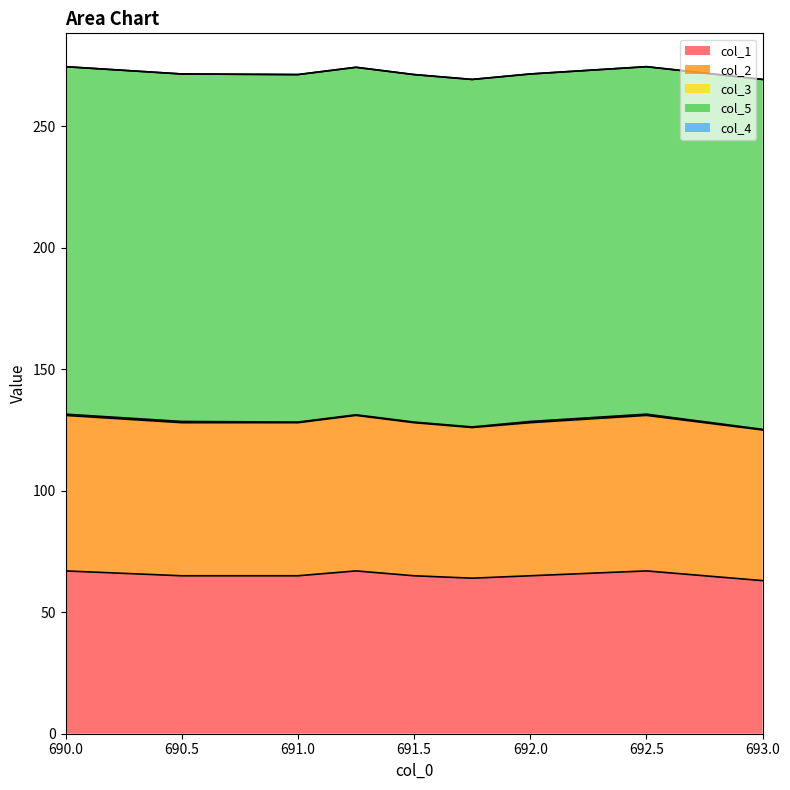

At which label does col_3 reach its minimum?

691.0